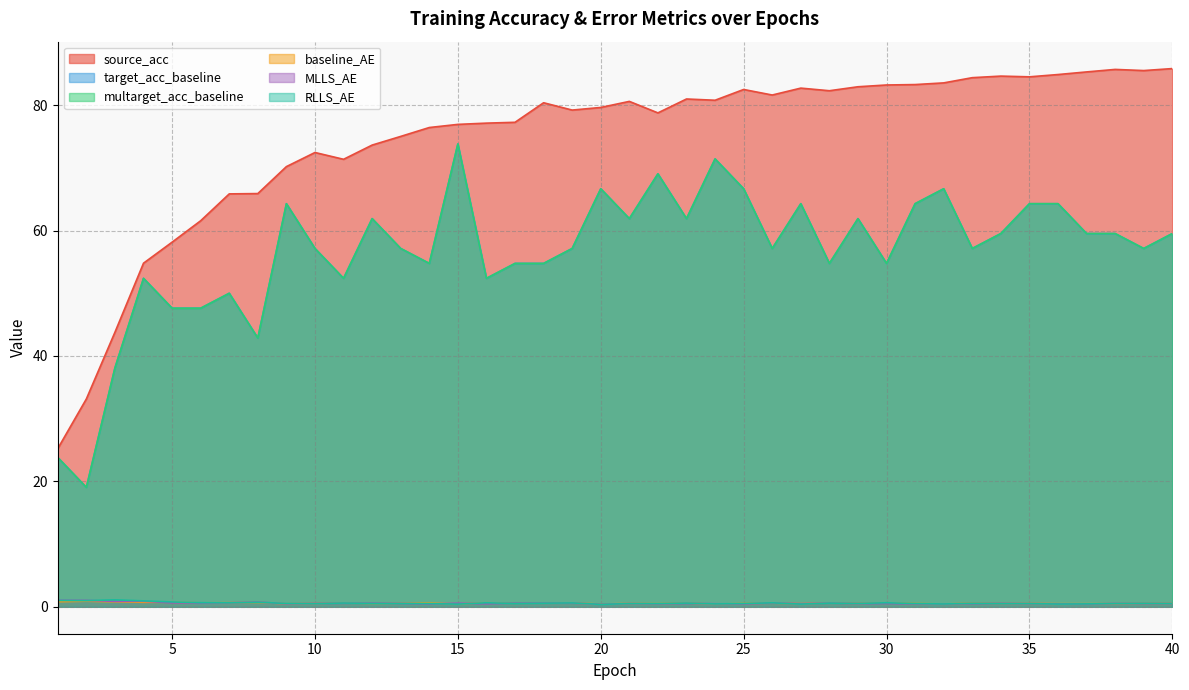

At which label is MLLS_AE closest to 0?

20